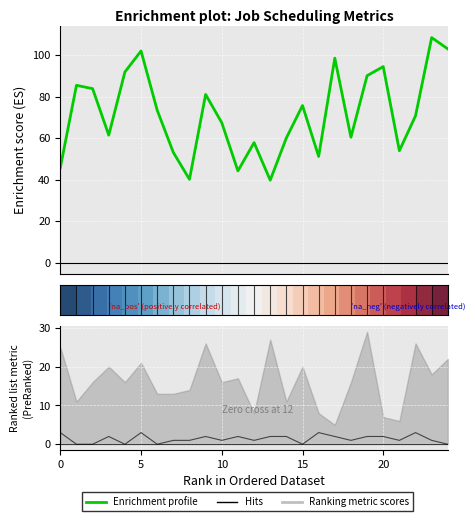

How many data points in Release (Hits) are above 1?

12